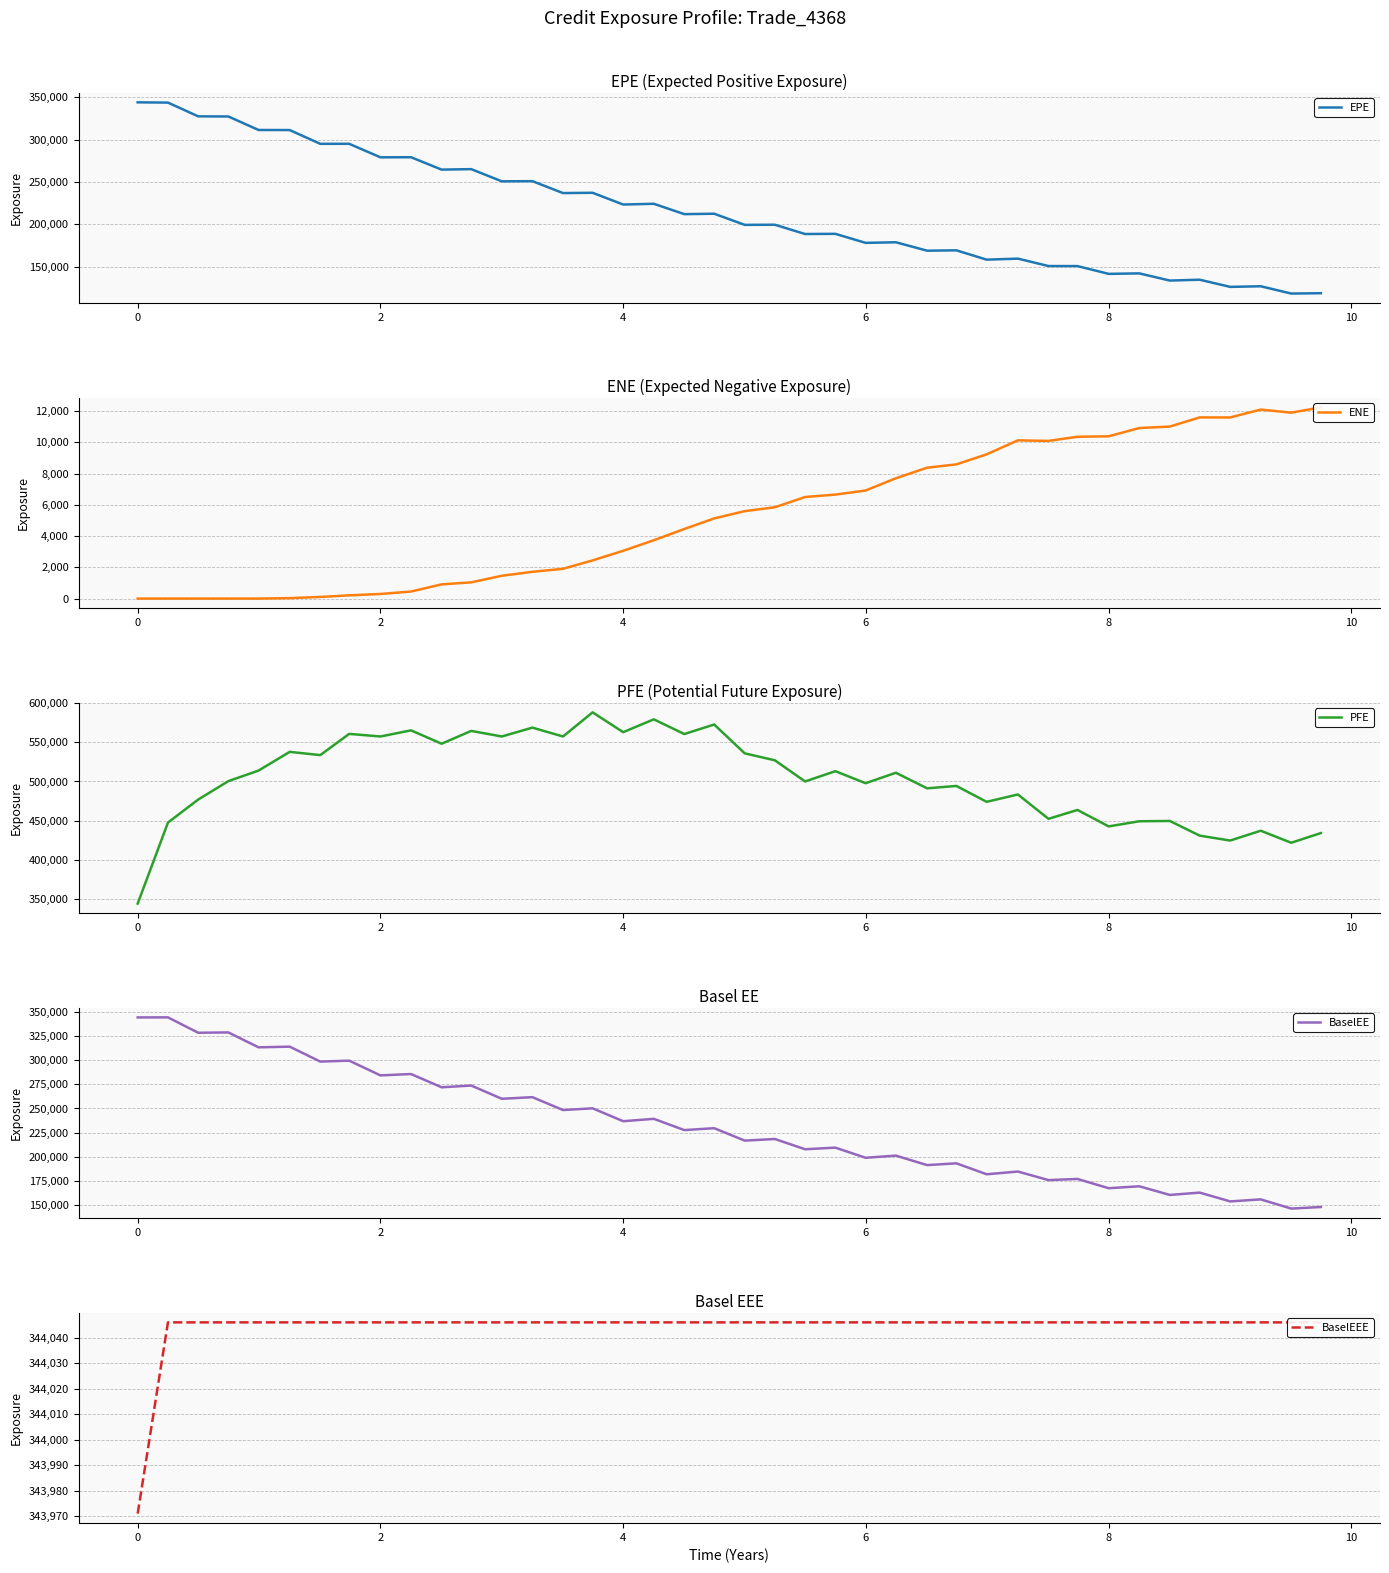

Which series has the largest range (max minus min)?

PFE